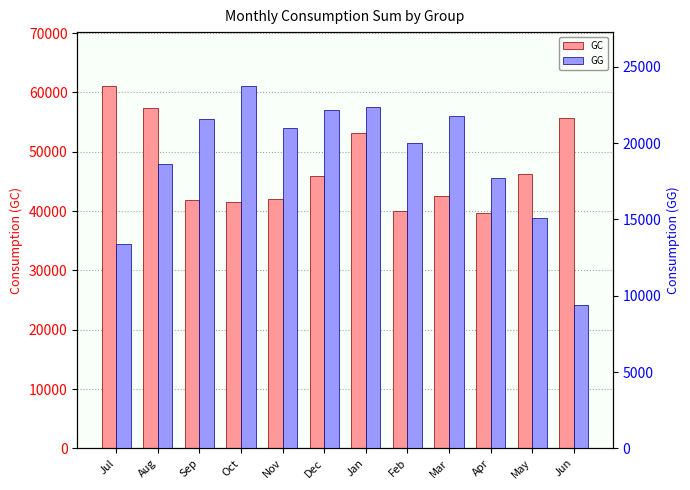

Count the number of categories in the chart.

12